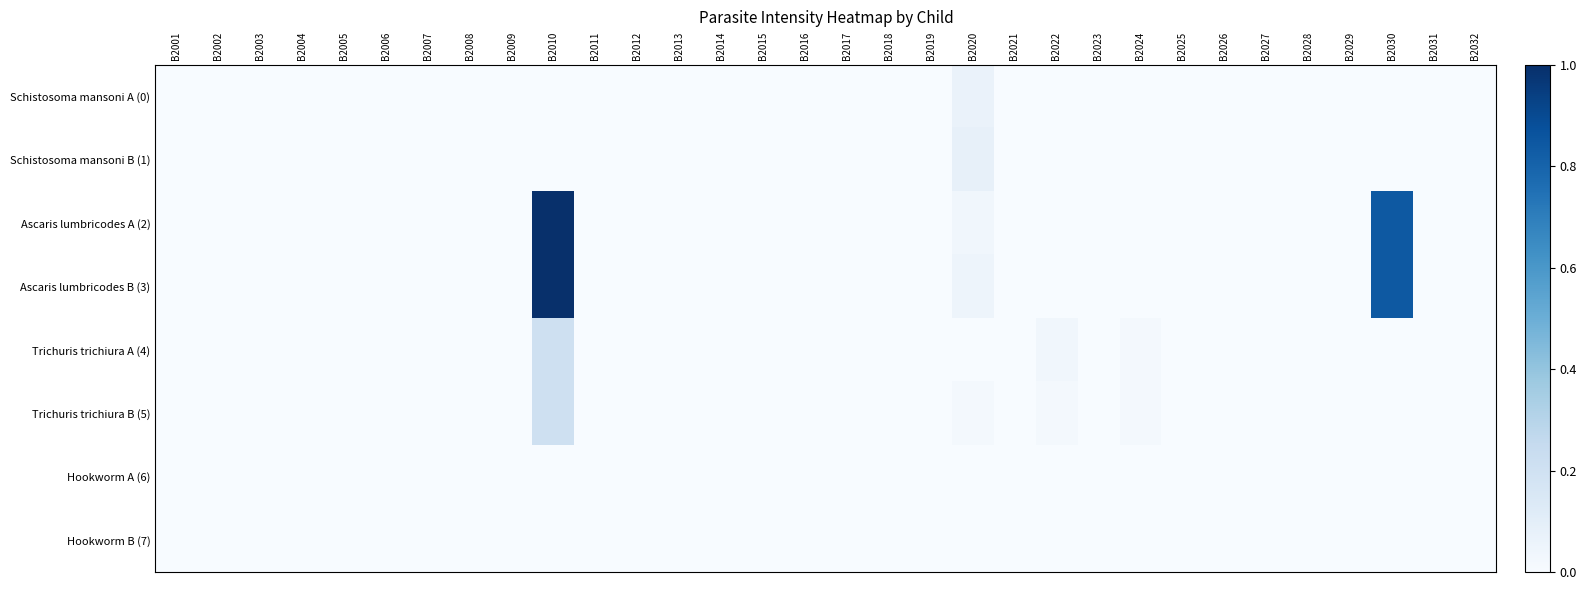

Rank the series at B2027 from highest to lowest value.

Schistosoma mansoni A (0), Schistosoma mansoni B (1), Ascaris lumbricodes A (2), Ascaris lumbricodes B (3), Trichuris trichiura A (4), Trichuris trichiura B (5), Hookworm A (6), Hookworm B (7)